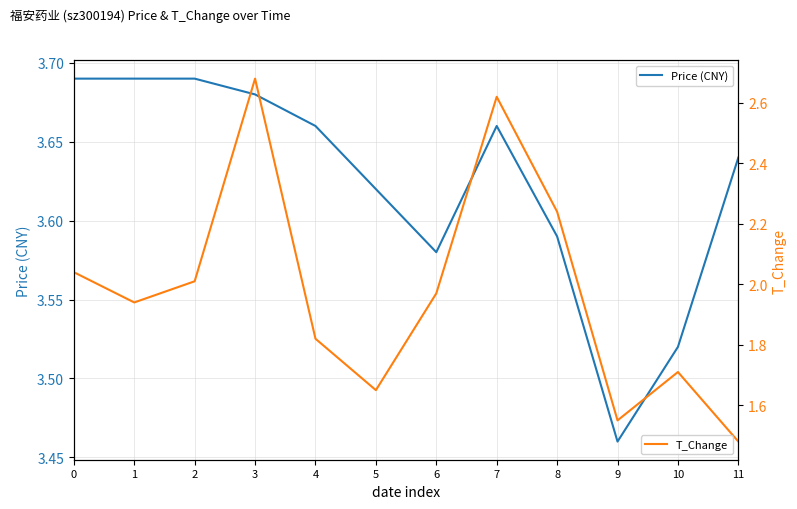

True or false: Price (CNY) and T_Change intersect in this chart.

False